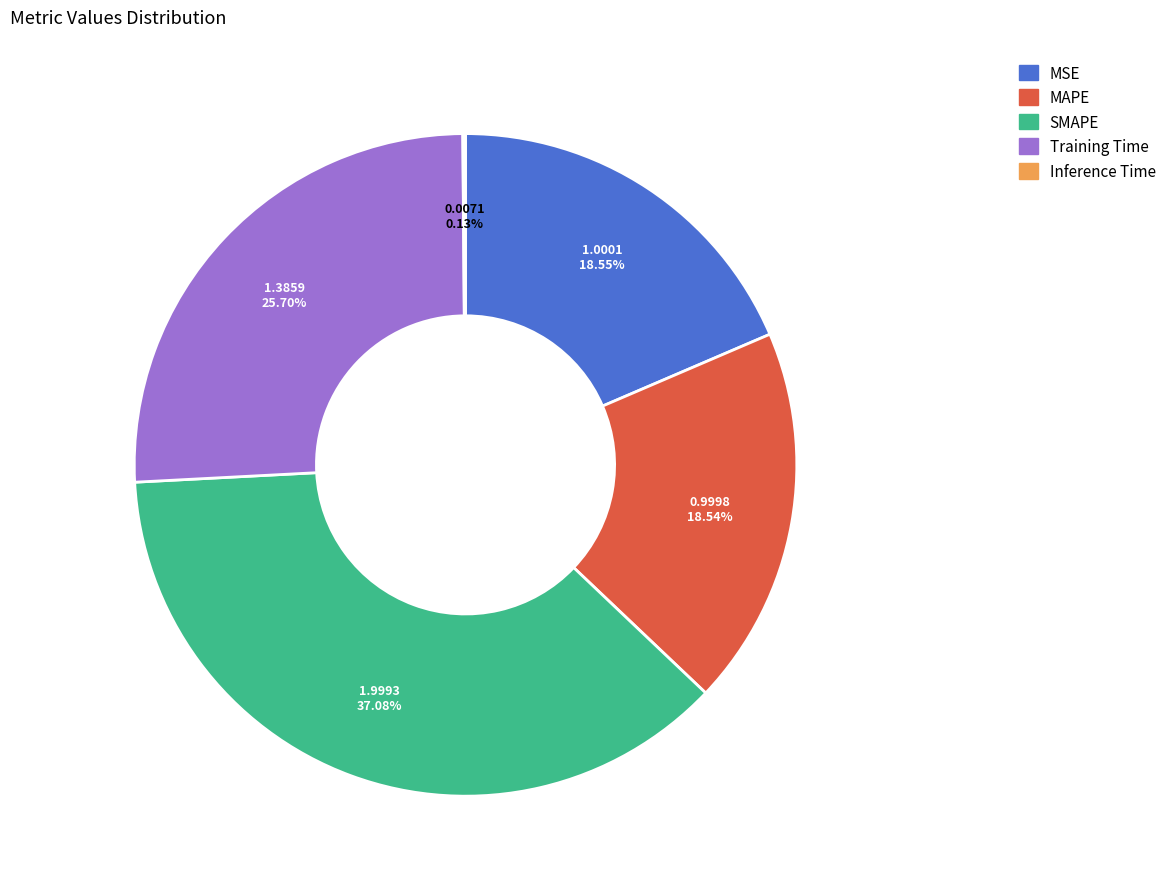

To the nearest percent, what is the difference between the MSE and SMAPE slice percentages?

19%